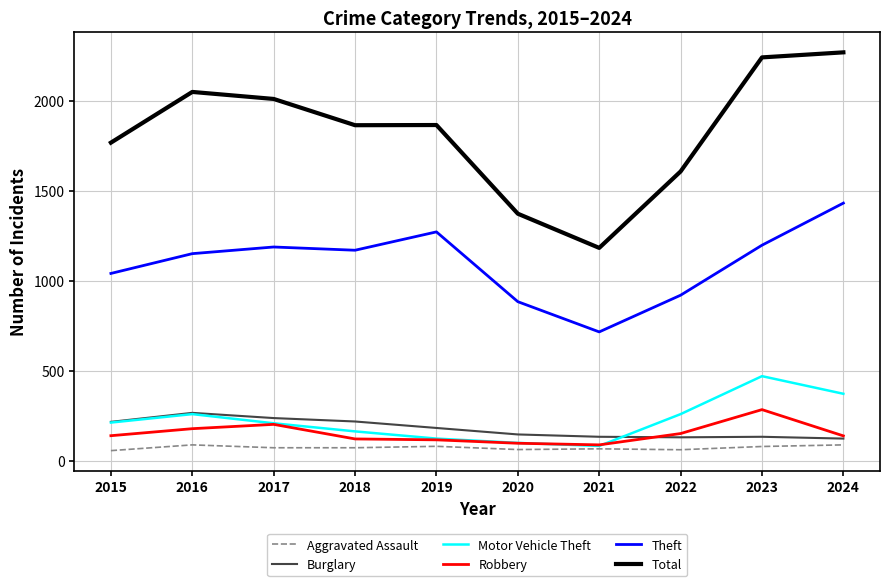

At which label is Burglary closest to 194?

2019